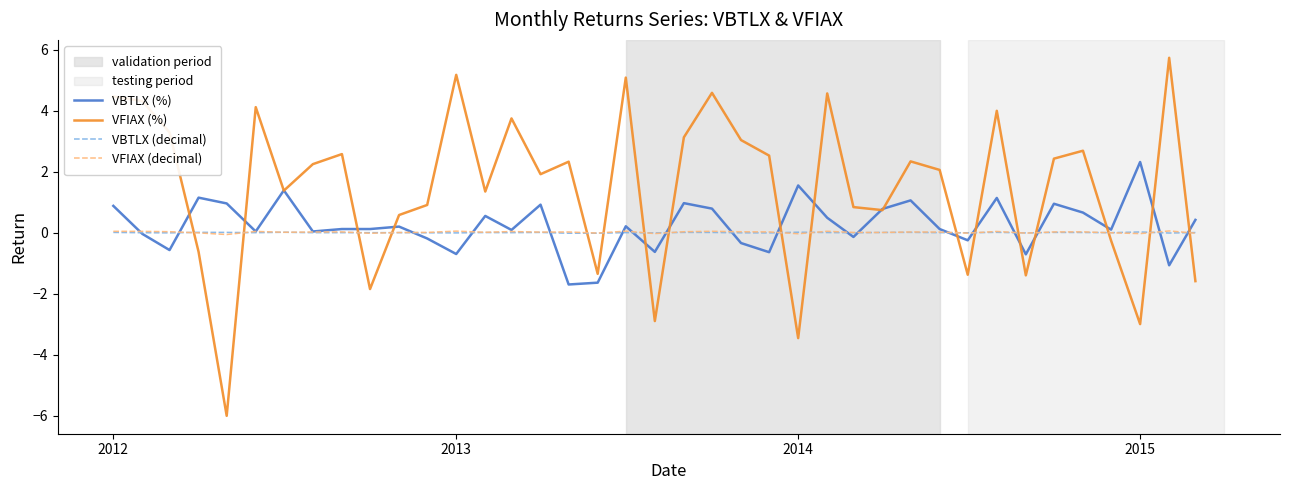

Which series has the largest range (max minus min)?

VFIAX (%)